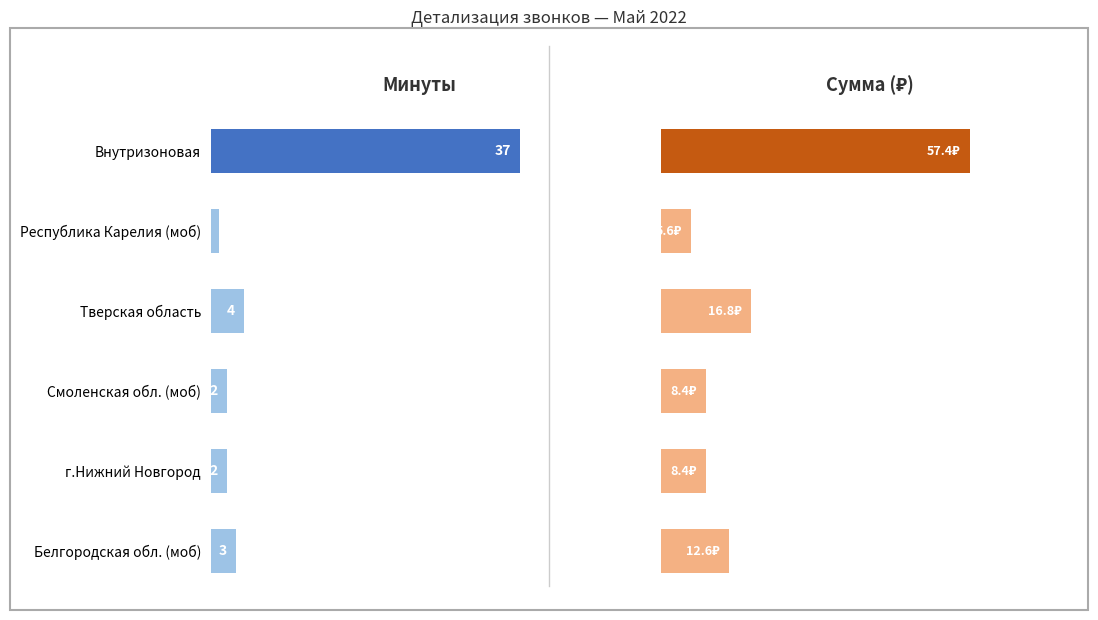

What is the difference between the highest and lowest values at Белгородская обл. (моб)?

9.6